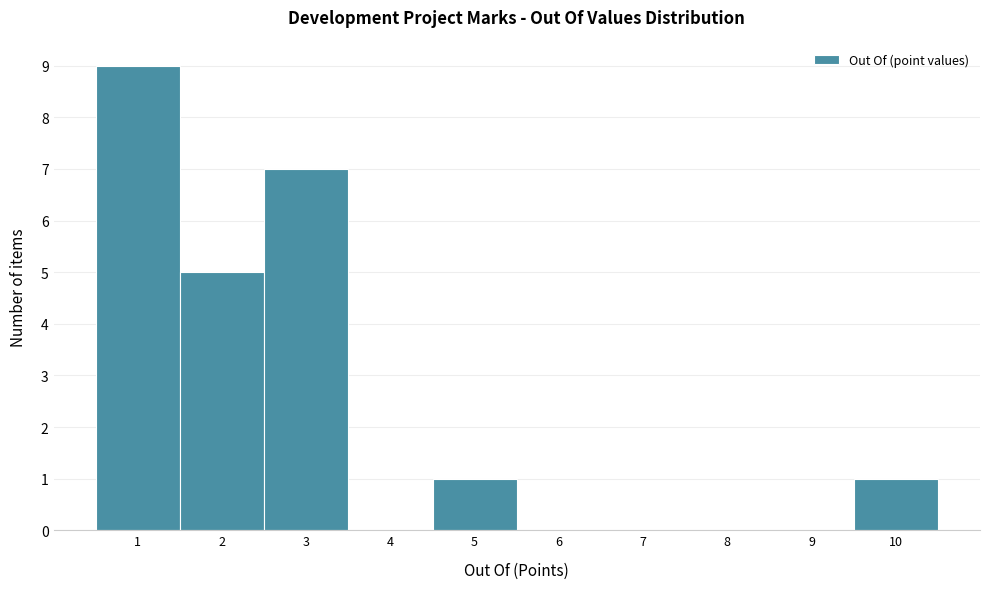

Reading left to right, transcribe this chart: for each bar, give the range it covers on the x-axis and its height. The values are not printed on the chart, so give them approximately, as read against the axis.

0.5 to 1.5: 9
1.5 to 2.5: 5
2.5 to 3.5: 7
3.5 to 4.5: 0
4.5 to 5.5: 1
5.5 to 6.5: 0
6.5 to 7.5: 0
7.5 to 8.5: 0
8.5 to 9.5: 0
9.5 to 10.5: 1